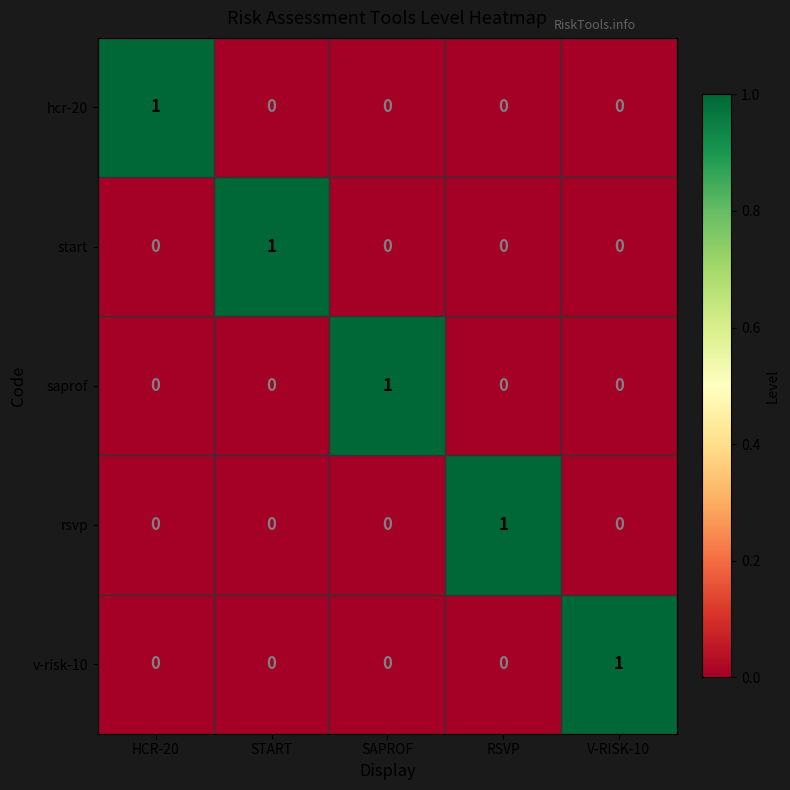

Count the number of data series in this chart.

5